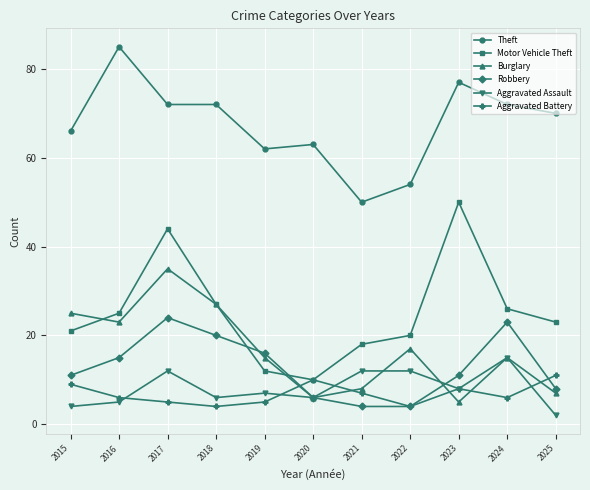

At 2021, list the series in order from smallest to largest.

Robbery, Aggravated Battery, Burglary, Aggravated Assault, Motor Vehicle Theft, Theft